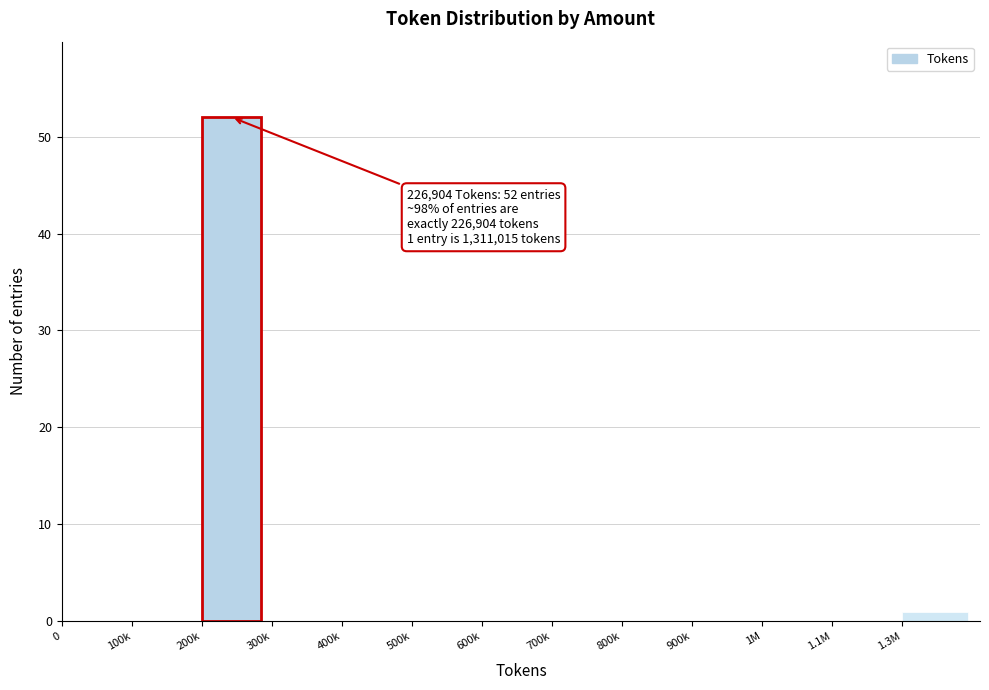

Reading right to left, what are all the values shown in this chart?

1.3M=1	1.1M=0	1M=0	900k=0	800k=0	700k=0	600k=0	500k=0	400k=0	300k=0	200k=52	100k=0	0=0